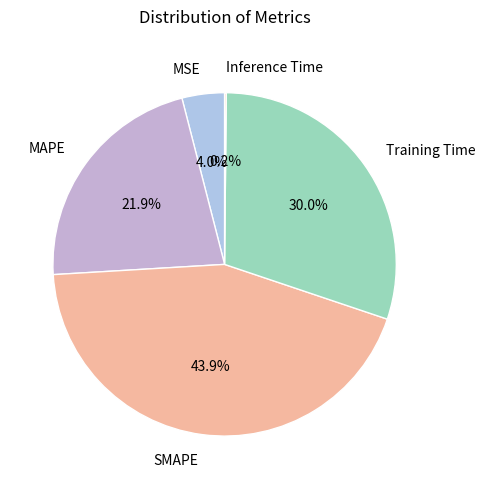

What is the largest slice in the pie chart?

SMAPE